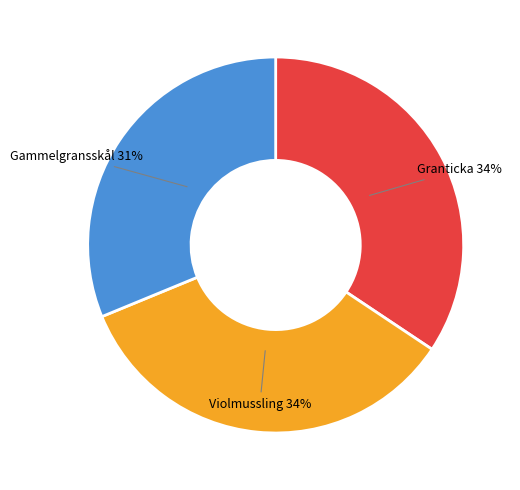

True or false: Gammelgransskål accounts for 31% of the total.

True